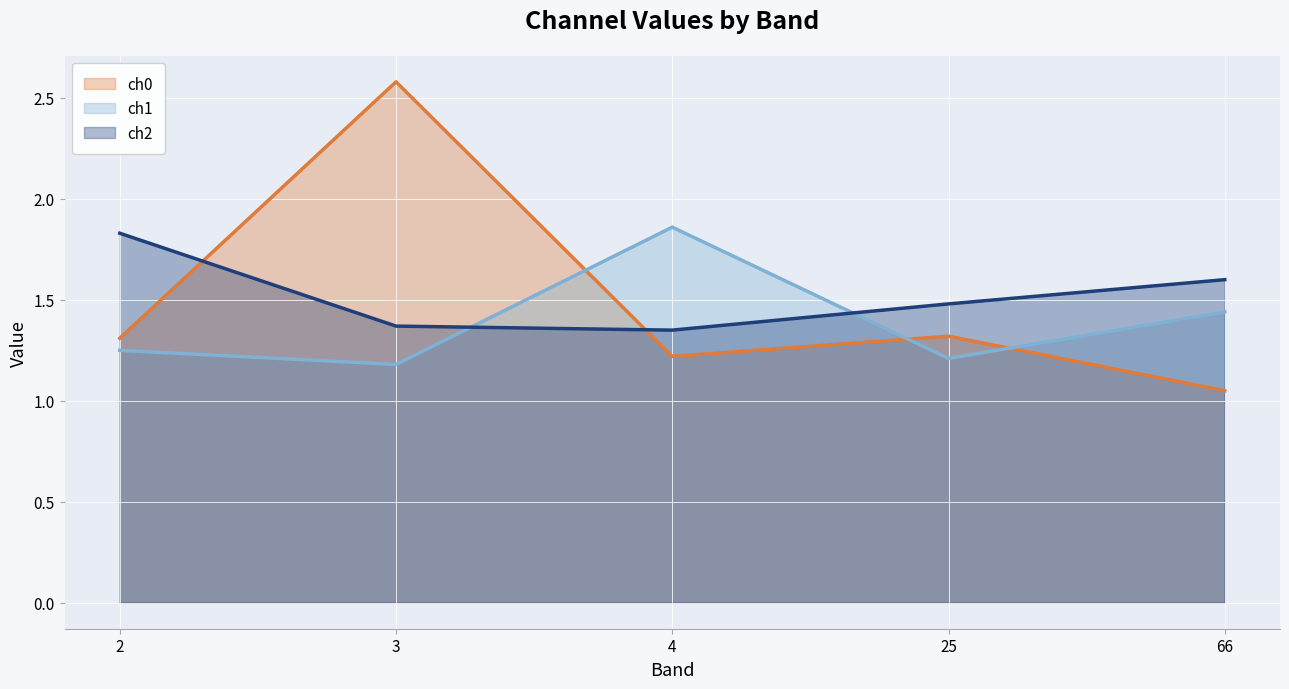

True or false: ch2 line has more than 0 interior local peaks.

False